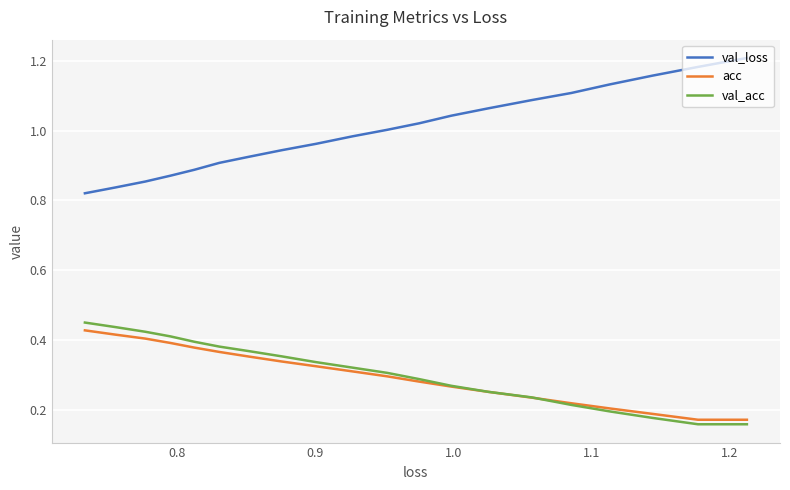

What position from the left is 0.8?

2